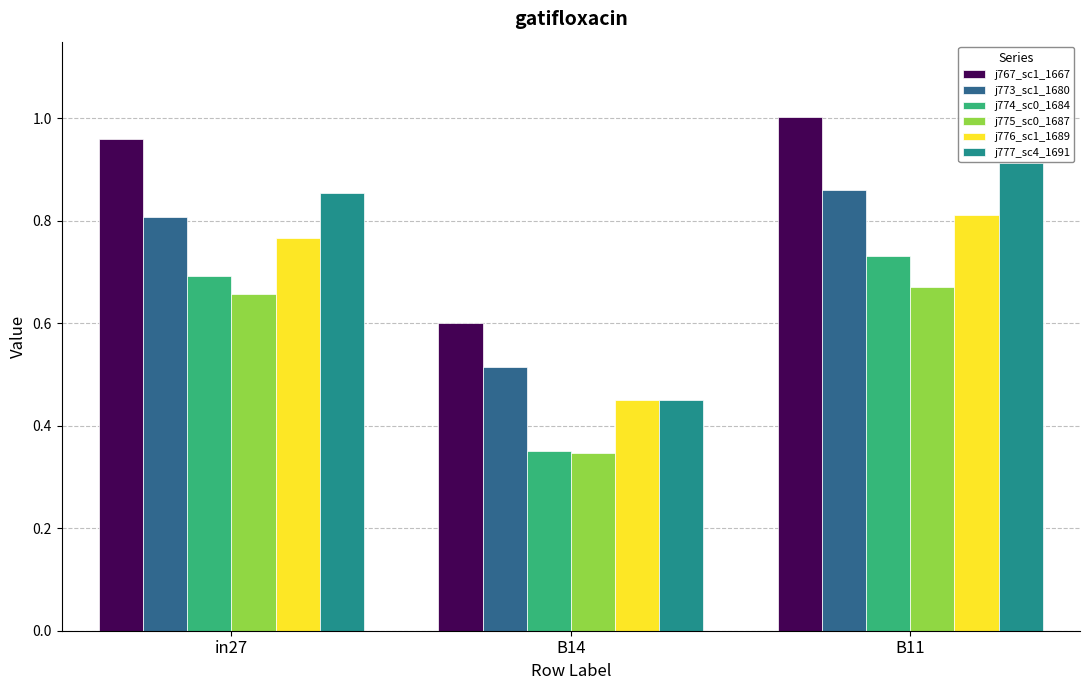

True or false: j776_sc1_1689 has a value of 0.3 at B11.

False